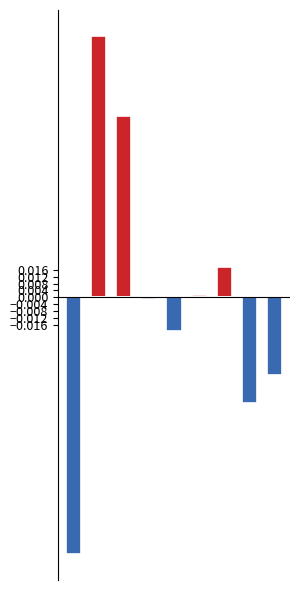

How many groups of bars are there?

9